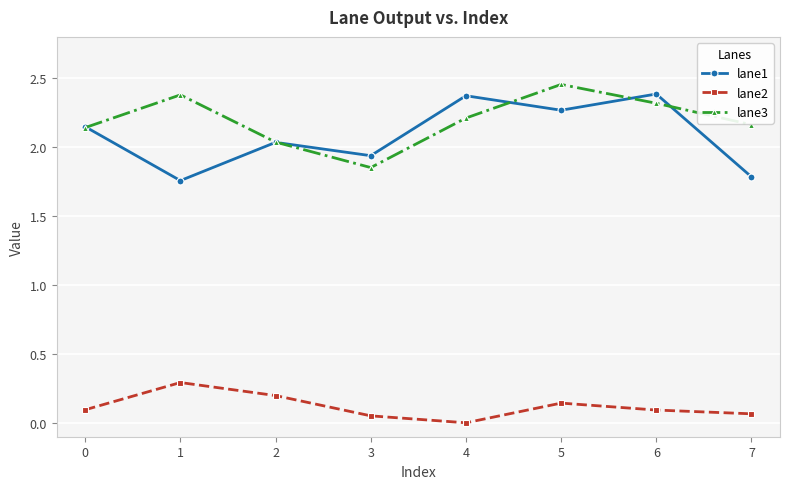

Is the value of lane2 at 3 greater than the value of lane3 at 2?

No